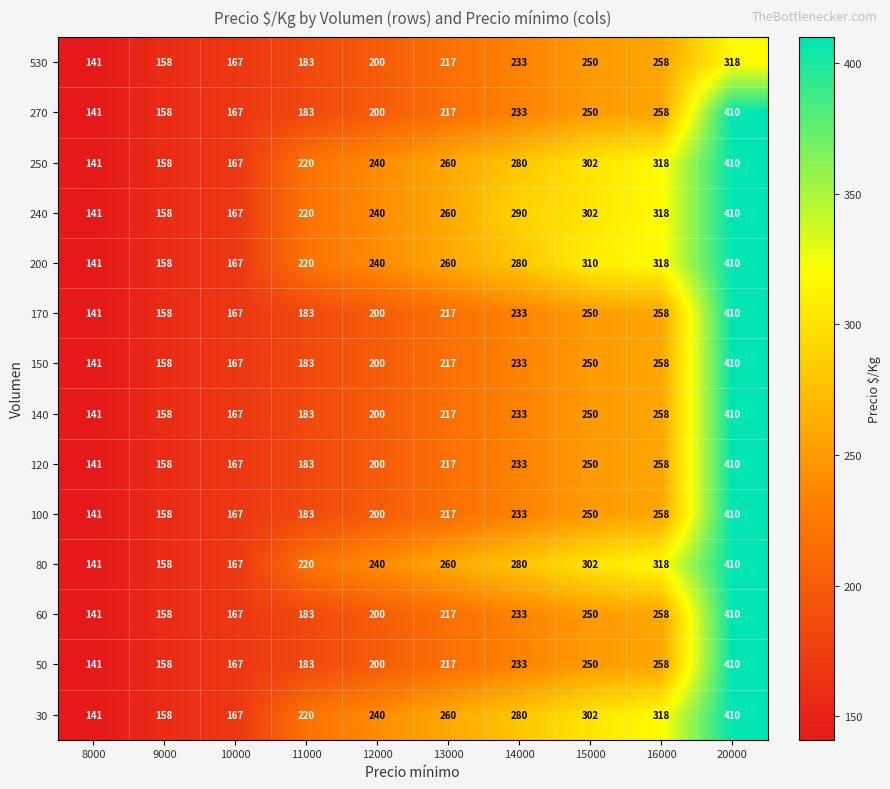

What is the greatest value displayed?

410